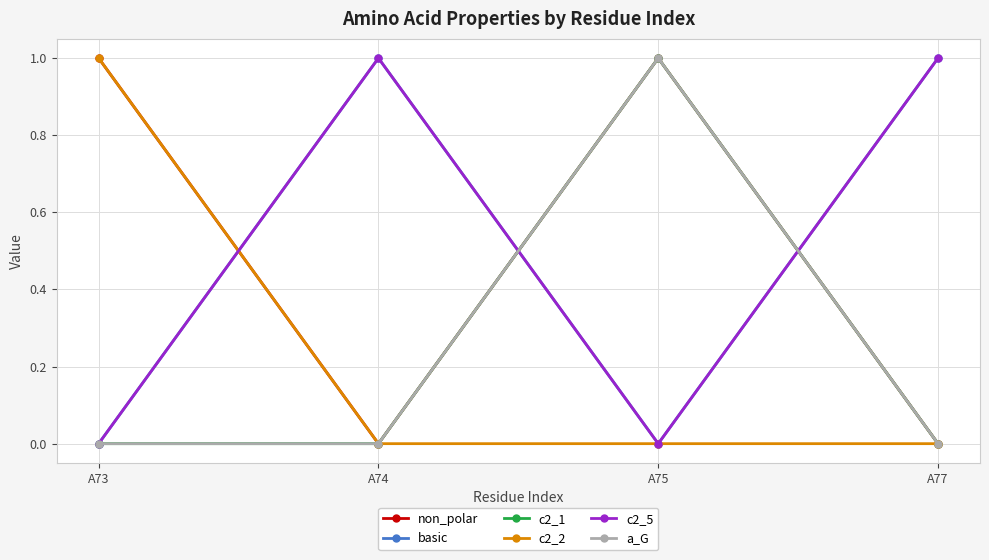

How many times do c2_5 and a_G cross each other?

2